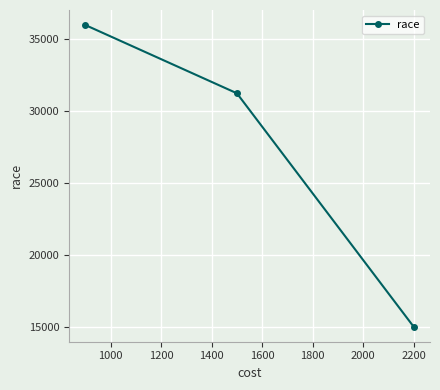

What is the greatest value displayed?

36000